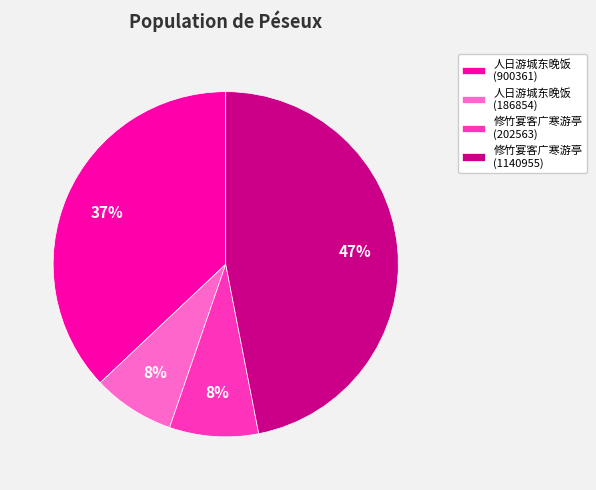

Does 人日游城东晚饭 (900361) account for over 50% of the chart?

No